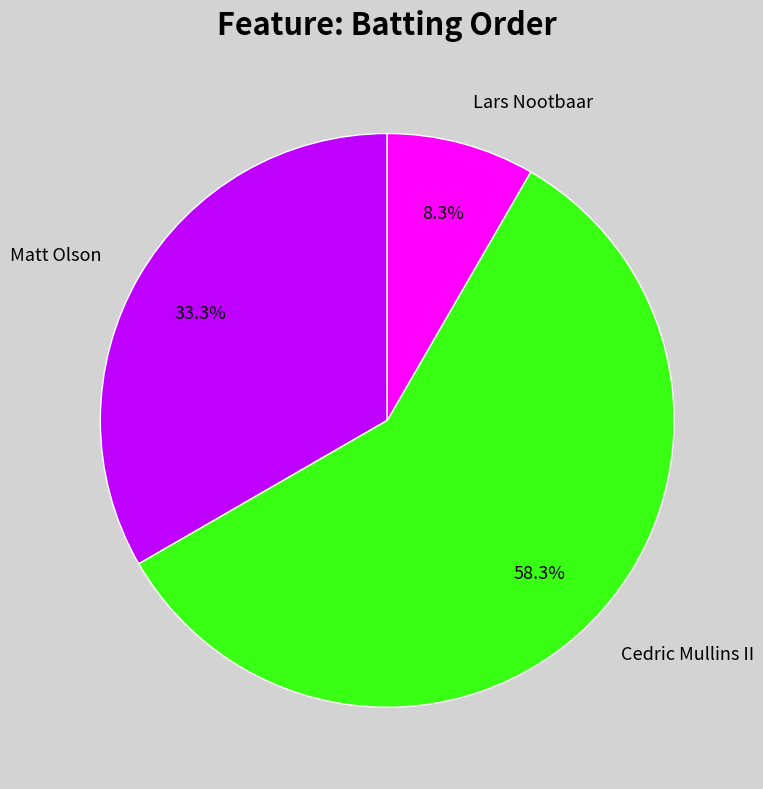

Between Cedric Mullins II and Lars Nootbaar, which is larger?

Cedric Mullins II